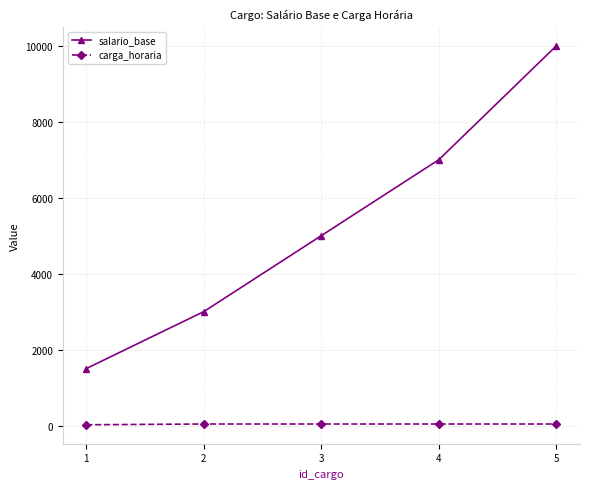

How many lines are shown in the chart?

2